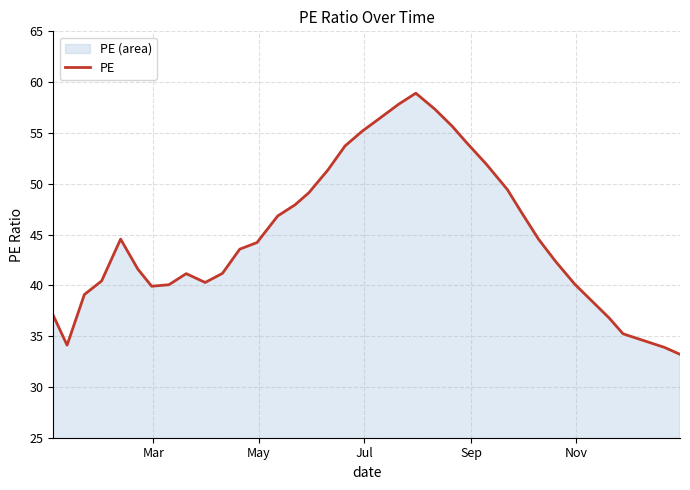

How many points are lower than both their immediate neighbors (excluding endpoints)?

3